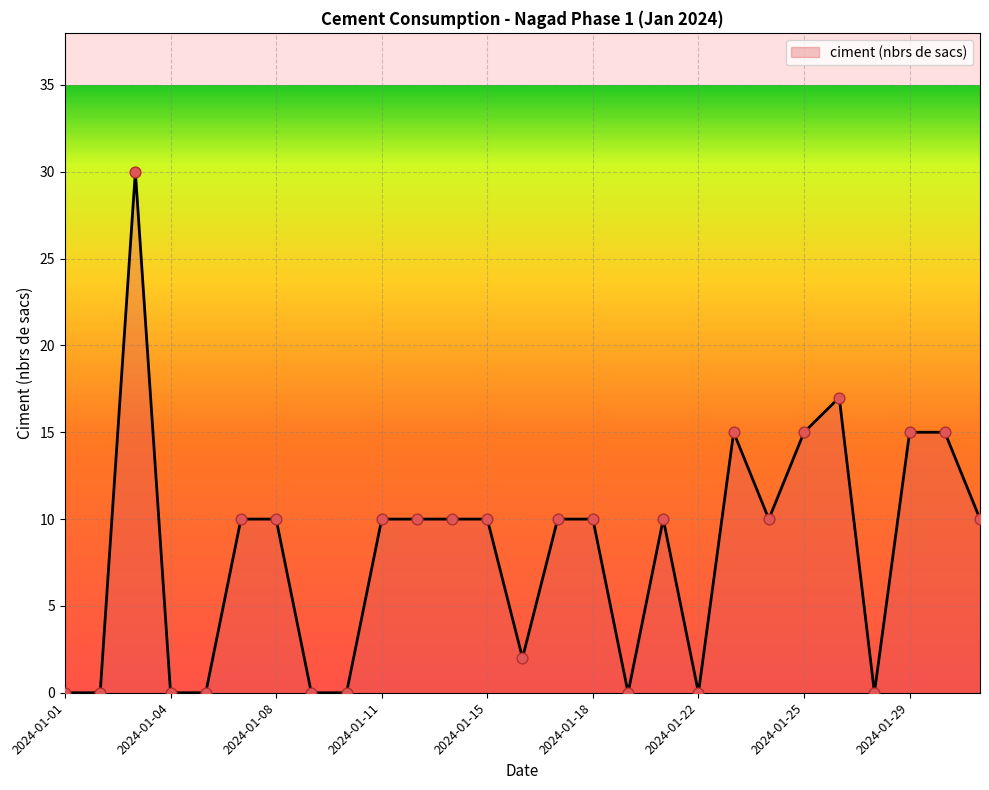

What is the maximum value shown in the chart?

30